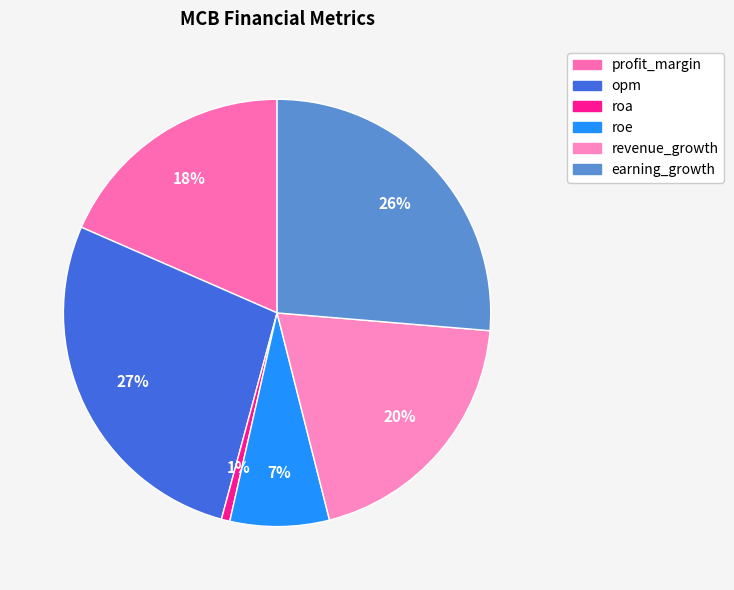

Is the sum of roa and opm greater than half?

No